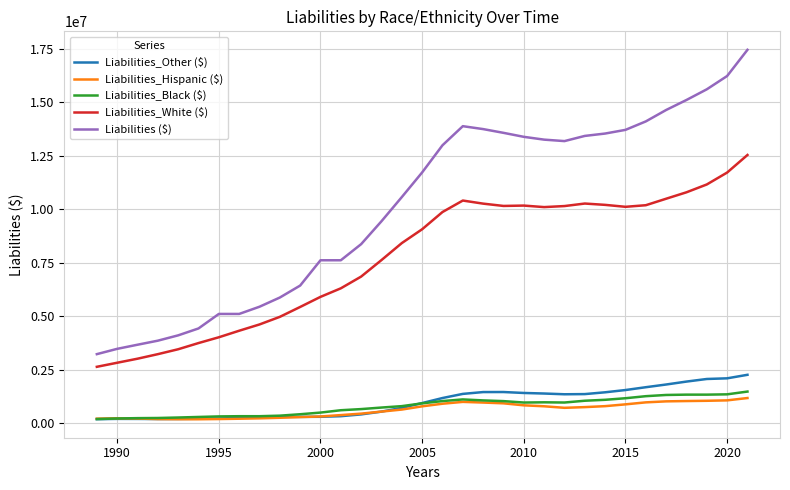

True or false: Liabilities_Hispanic ($) and Liabilities_White ($) cross at least once.

False